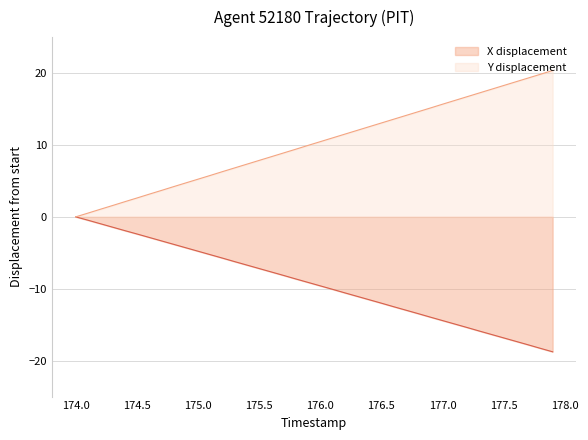

True or false: X and Y intersect in this chart.

False